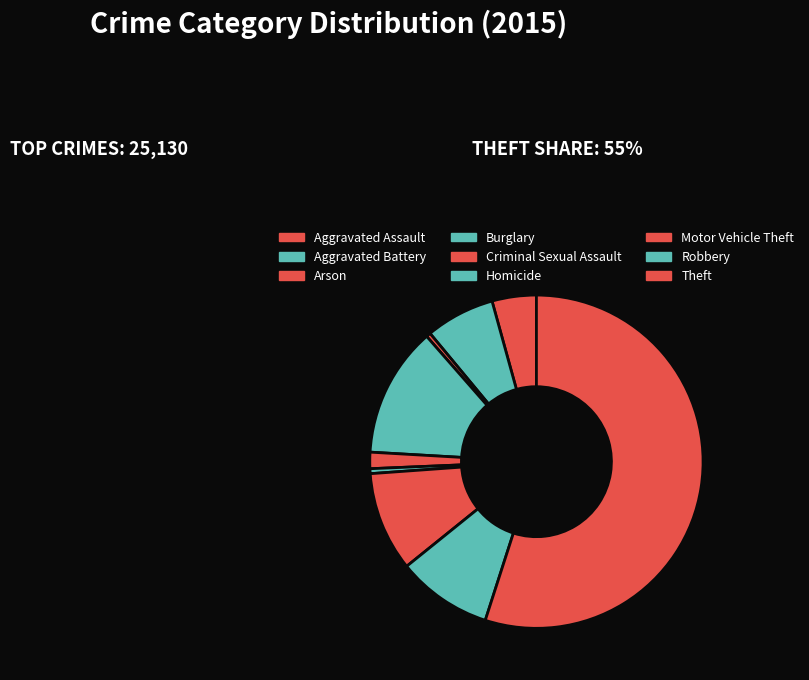

To the nearest percent, what is the combined percentage of Theft and Robbery?

64%